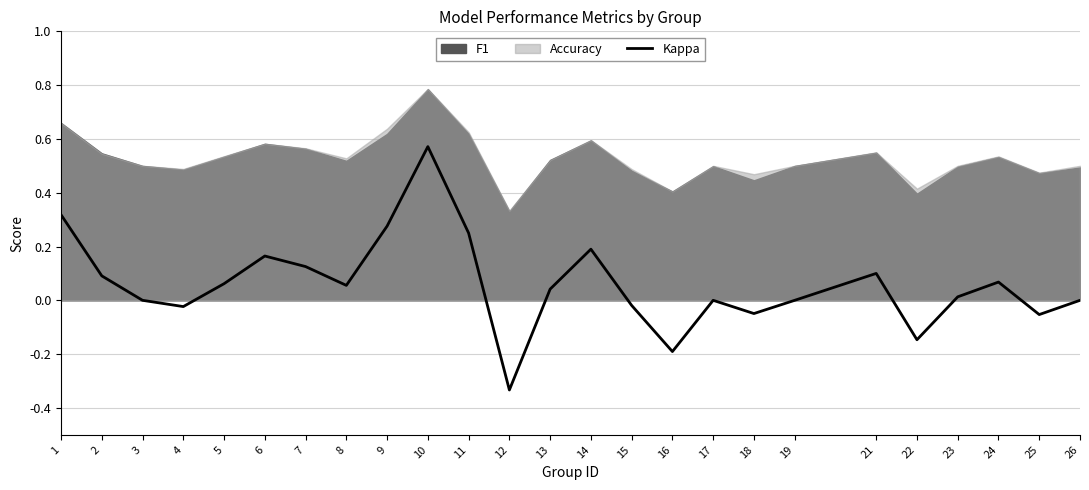

At which label does the data first exceed 0?

1